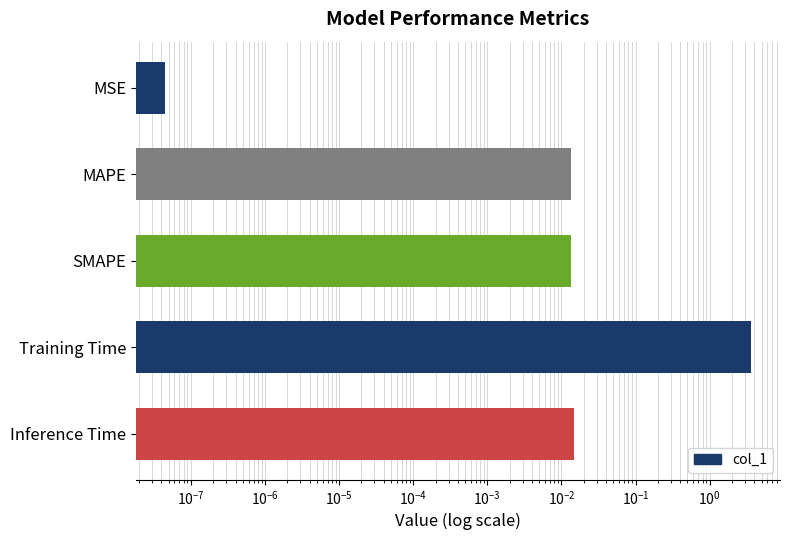

What is the difference between the maximum and second lowest values?

3.6